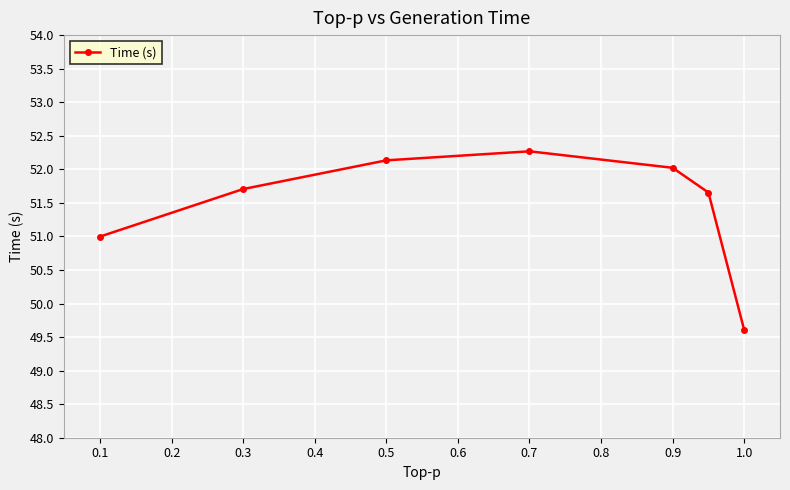

What is the minimum value shown in the chart?

49.6